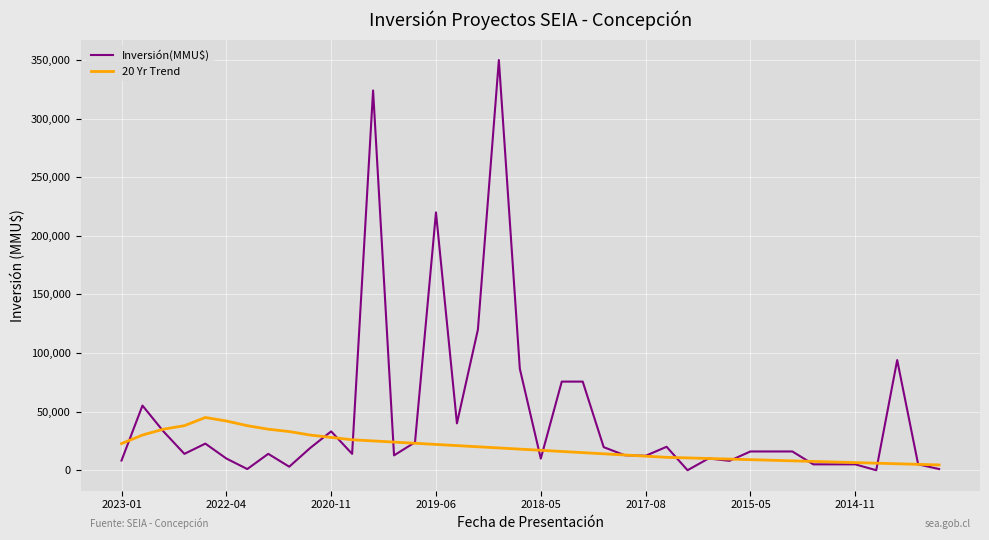

Is this an area chart (filled region under the line)?

No